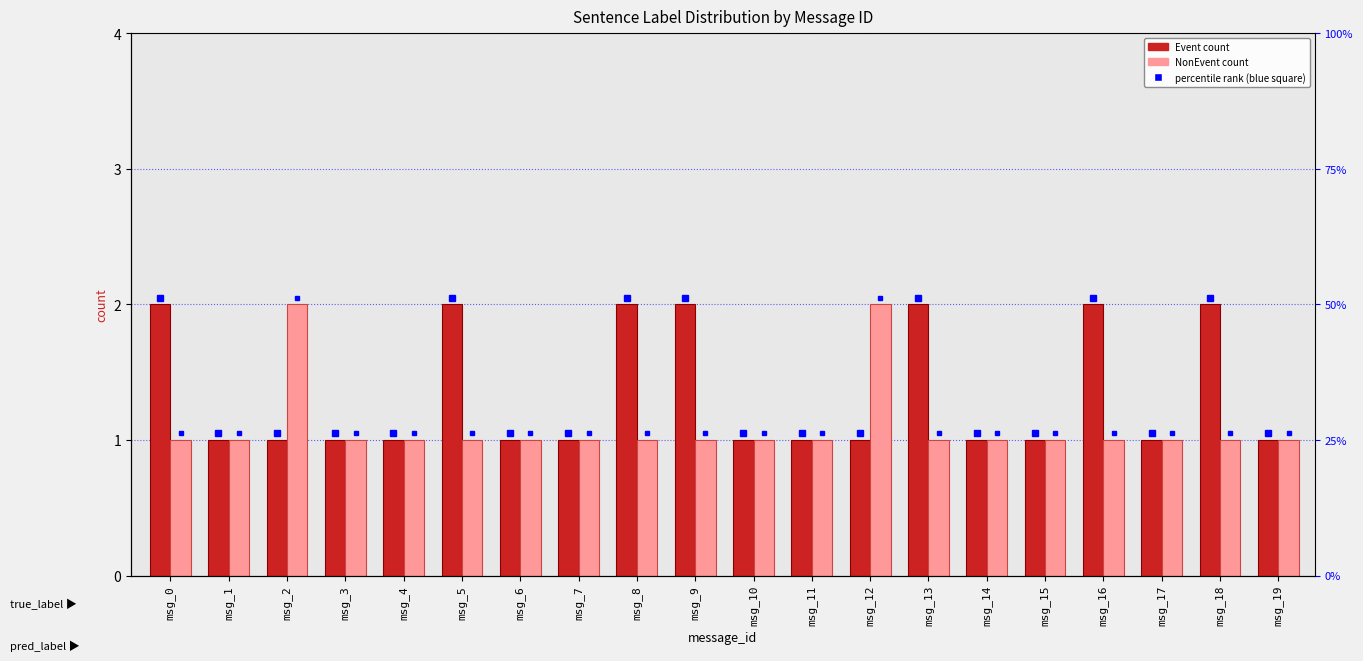

Reading left to right, transcribe all the data shown in this chart.

Event: msg_0=2	msg_1=1	msg_2=1	msg_3=1	msg_4=1	msg_5=2	msg_6=1	msg_7=1	msg_8=2	msg_9=2	msg_10=1	msg_11=1	msg_12=1	msg_13=2	msg_14=1	msg_15=1	msg_16=2	msg_17=1	msg_18=2	msg_19=1
NonEvent: msg_0=1	msg_1=1	msg_2=2	msg_3=1	msg_4=1	msg_5=1	msg_6=1	msg_7=1	msg_8=1	msg_9=1	msg_10=1	msg_11=1	msg_12=2	msg_13=1	msg_14=1	msg_15=1	msg_16=1	msg_17=1	msg_18=1	msg_19=1